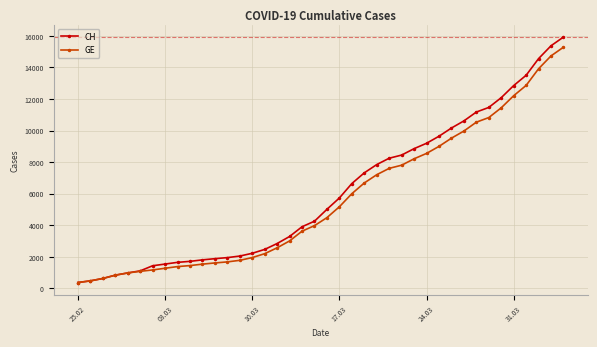

What is the value of the GE point at the 34th from the left?

10825